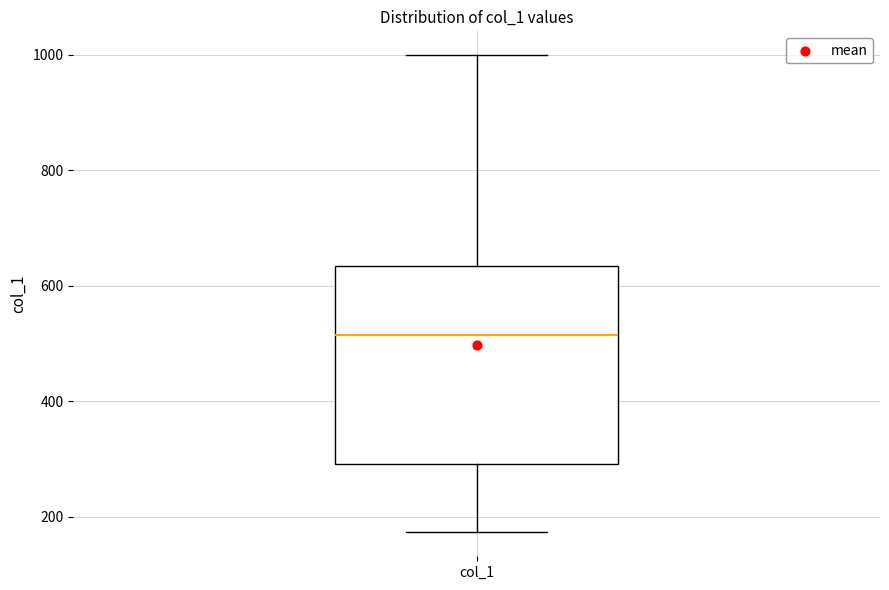

Read this box plot against the y-axis: the position of the median line, the range covered by the box, and the ends of both whiskers. The values are not printed on the chart, so give them approximately, as read against the axis.

median 520, box 300 to 640, whiskers 180 to 1000